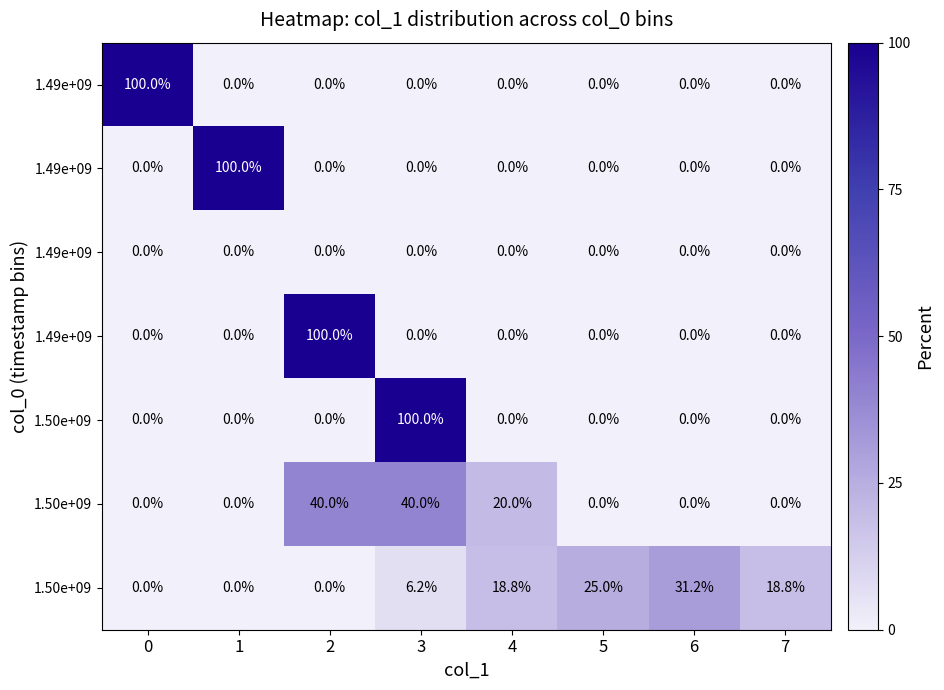

Reading right to left, extract all data points from this chart.

row_0: 0.0	0.0	0.0	0.0	0.0	0.0	0.0	100.0
row_1: 0.0	0.0	0.0	0.0	0.0	0.0	100.0	0.0
row_2: 0.0	0.0	0.0	0.0	0.0	0.0	0.0	0.0
row_3: 0.0	0.0	0.0	0.0	0.0	100.0	0.0	0.0
row_4: 0.0	0.0	0.0	0.0	100.0	0.0	0.0	0.0
row_5: 0.0	0.0	0.0	20.0	40.0	40.0	0.0	0.0
row_6: 18.8	31.2	25.0	18.8	6.2	0.0	0.0	0.0